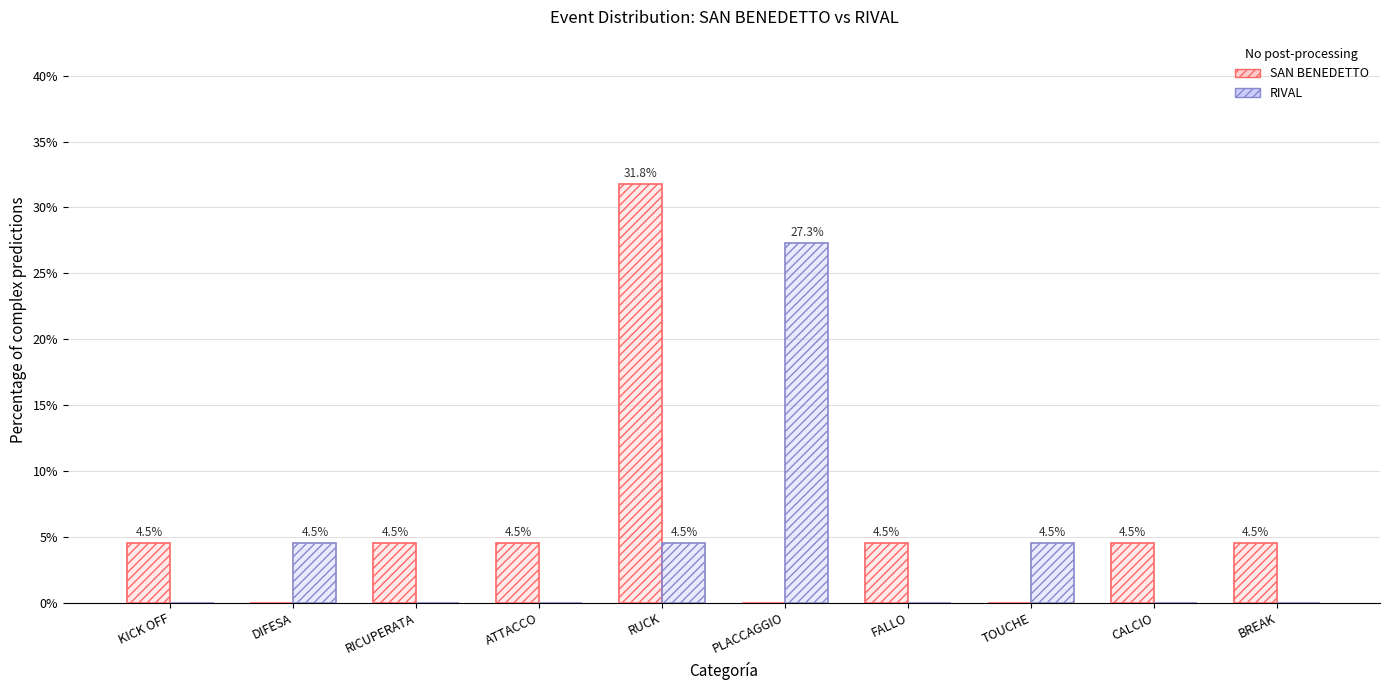

List the series in order of their peak value, lowest first.

RIVAL, SAN BENEDETTO